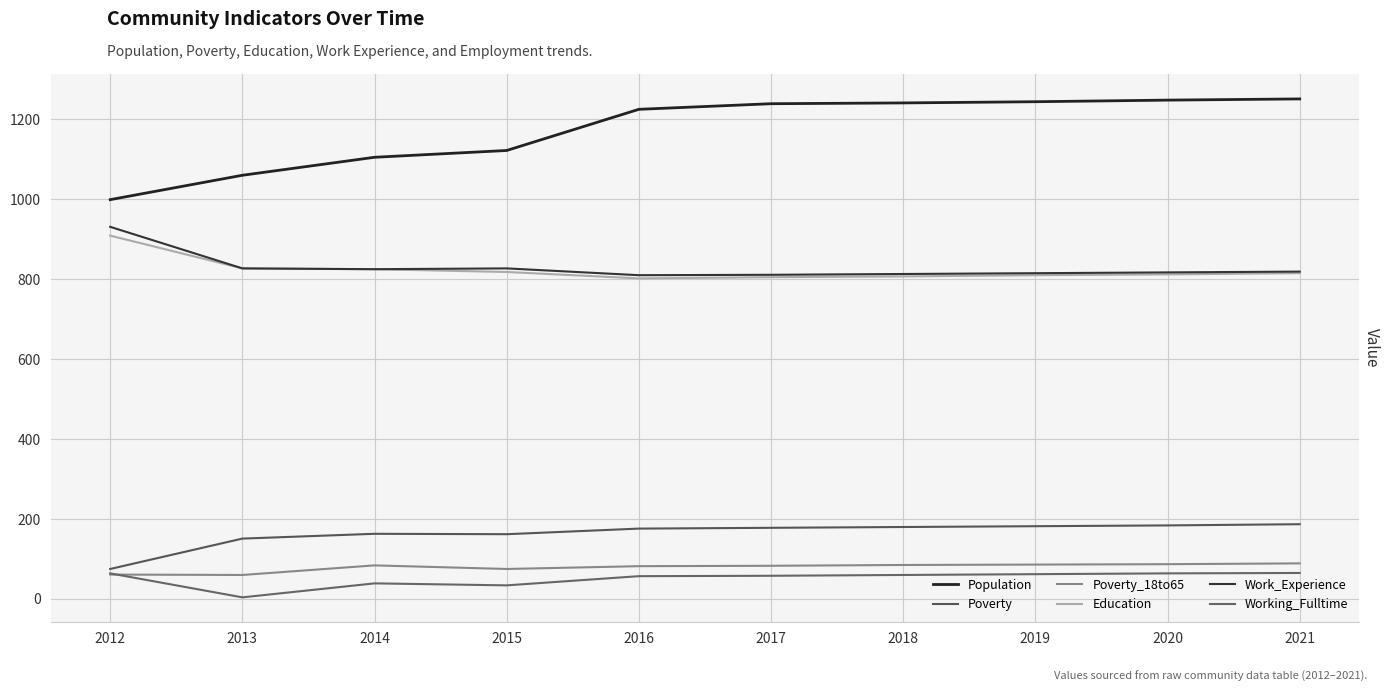

True or false: Poverty_18to65 and Work_Experience intersect in this chart.

False